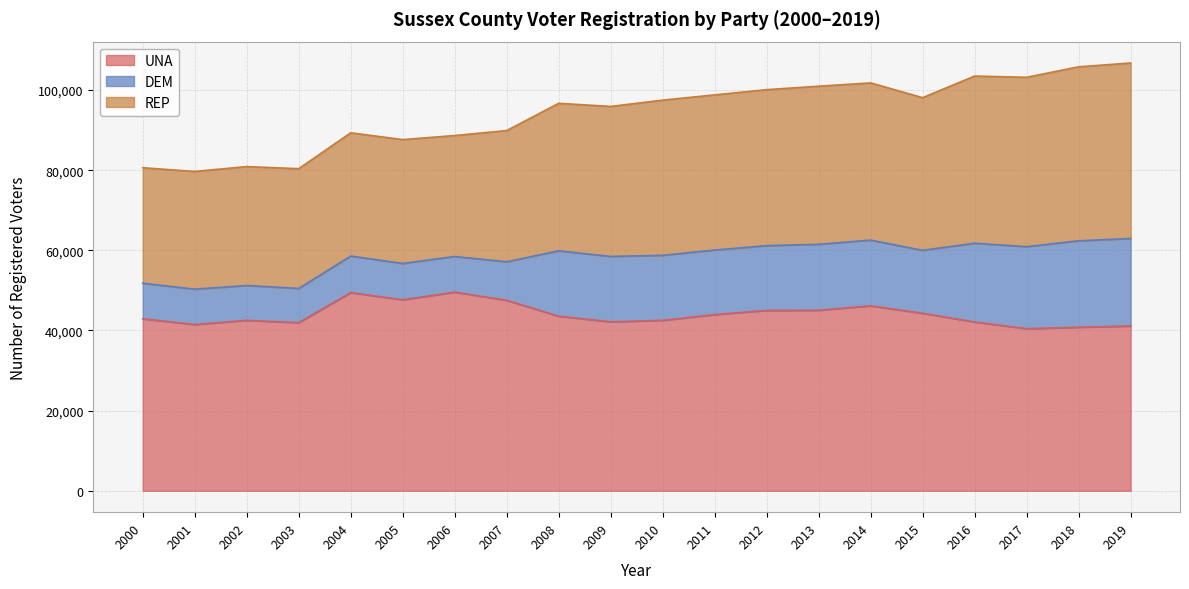

After their last crossing, which series has the higher values: REP or UNA?

REP